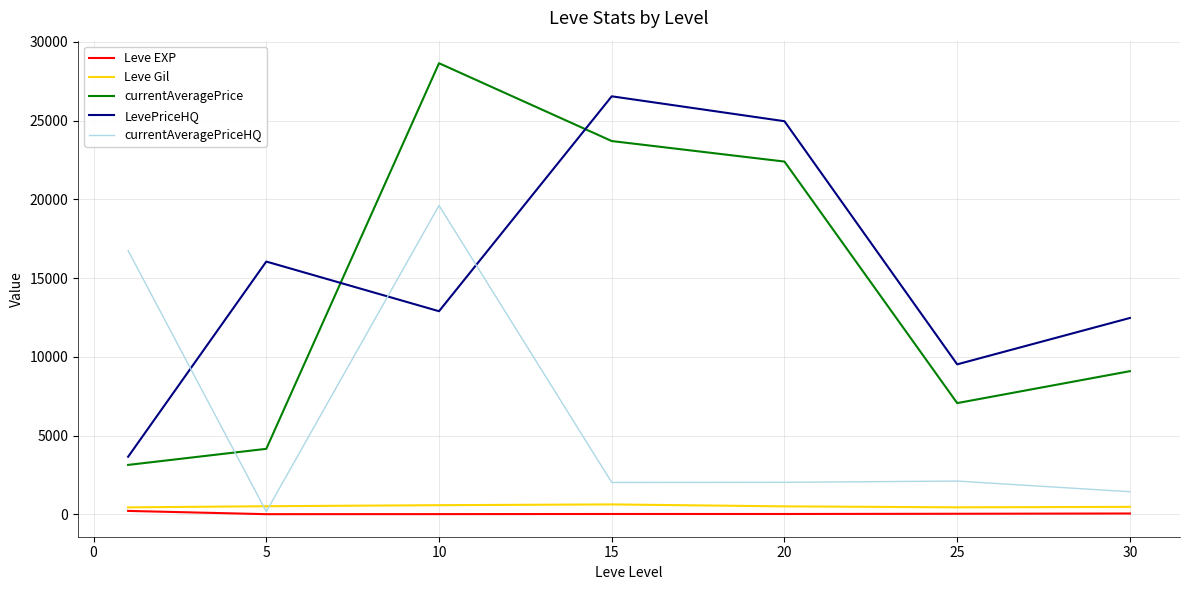

True or false: LevePriceHQ and Leve Gil intersect in this chart.

False